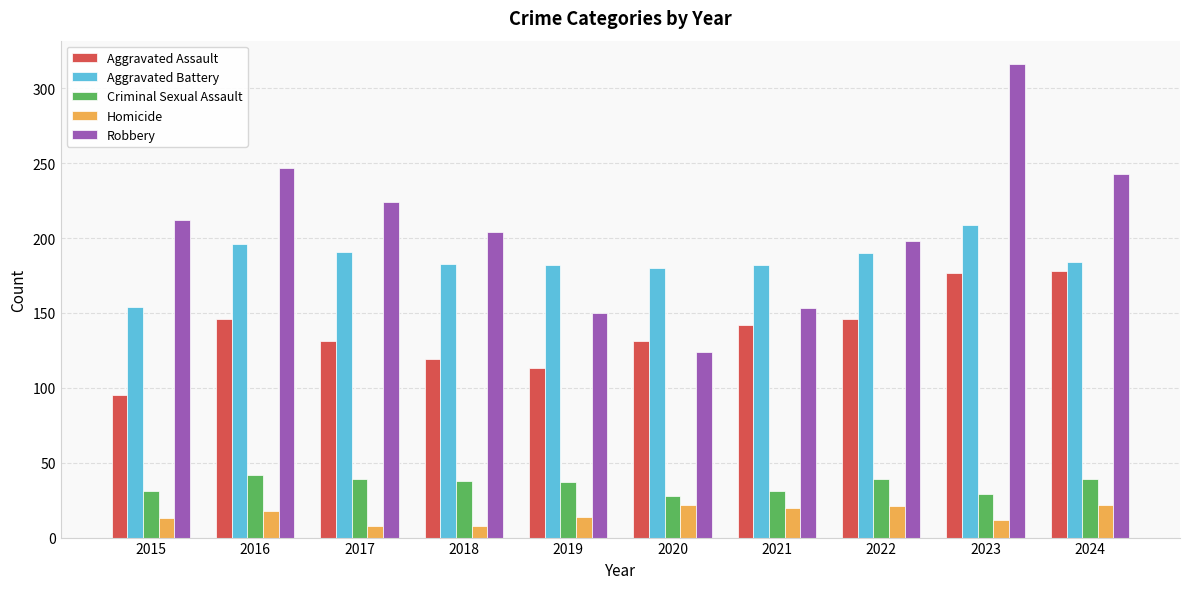

Does the chart contain any negative values?

No